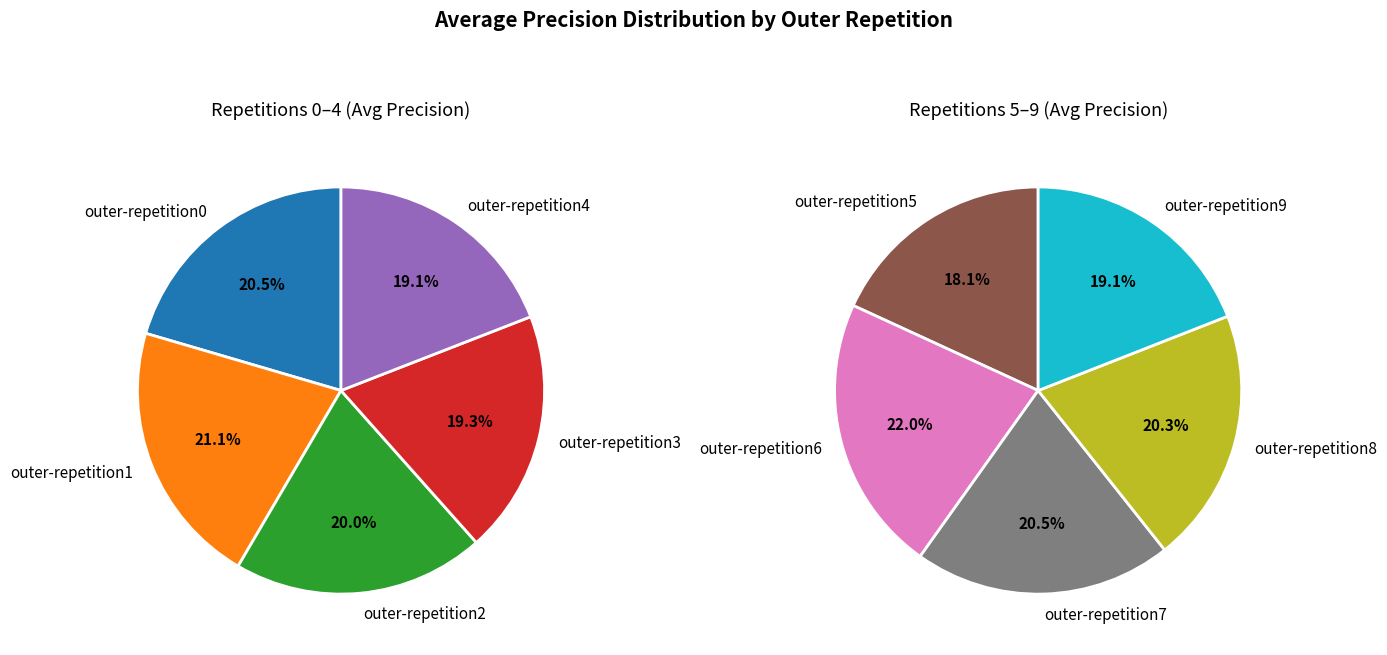

Is the sum of outer-repetition3 and outer-repetition1 greater than half?

No